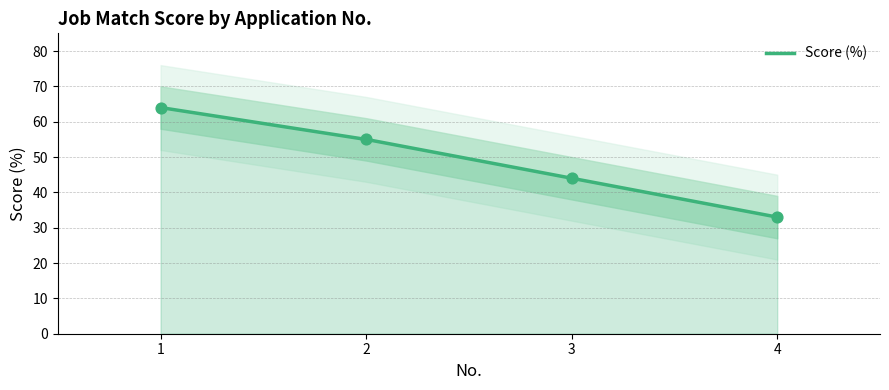

Approximately how many times larger is the value at 3 compared to 2?

0.8